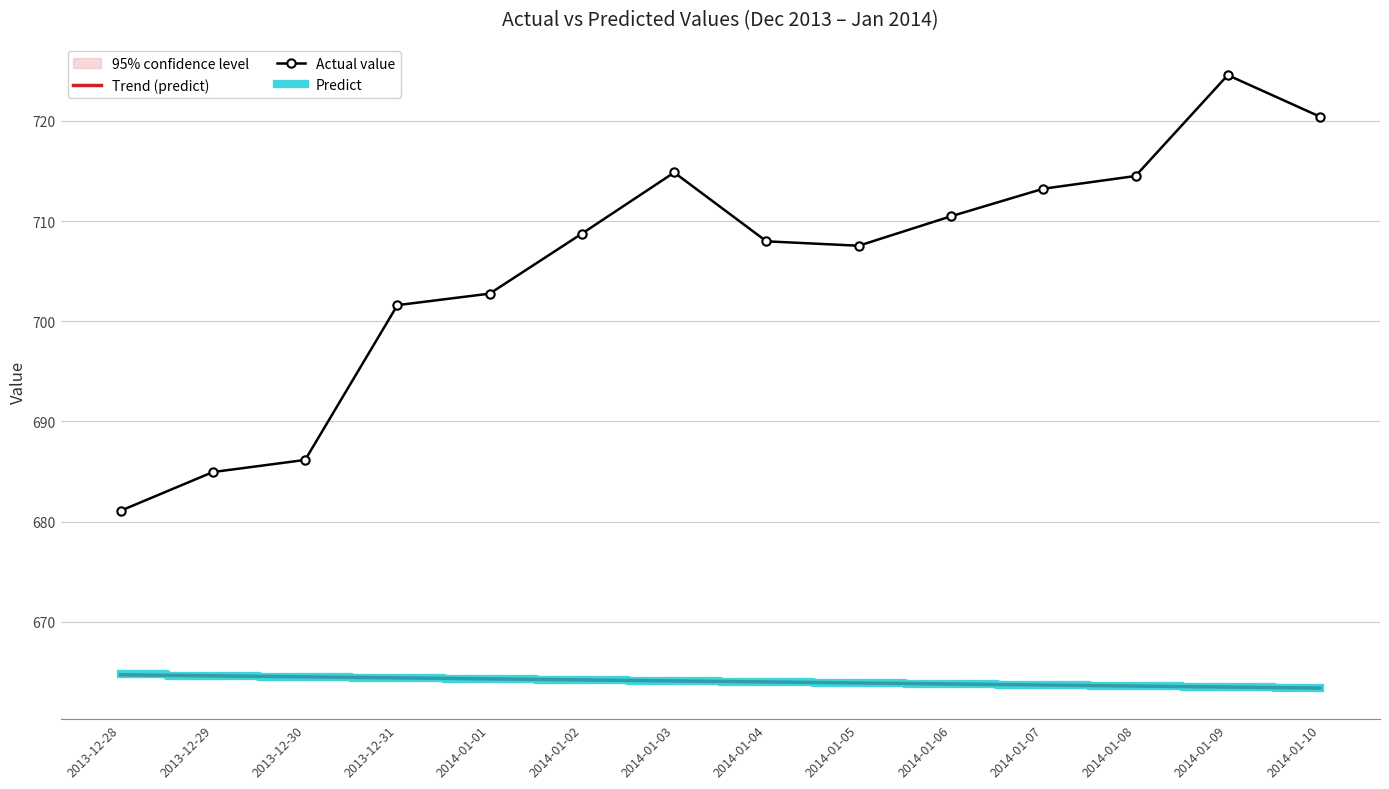

Which series changed the most between 2014-01-03 and 2014-01-05?

Actual value